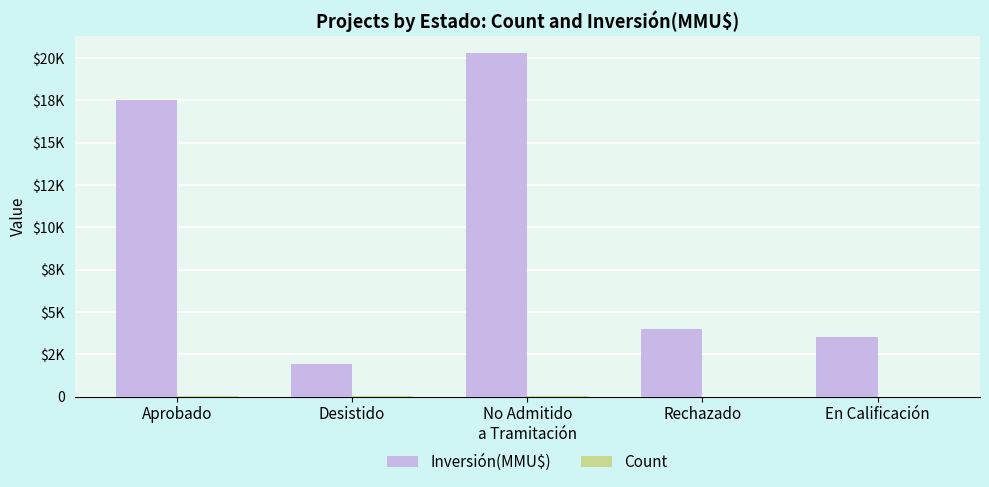

What is the difference between the Count values at No Admitido
a Tramitación and Desistido?

9